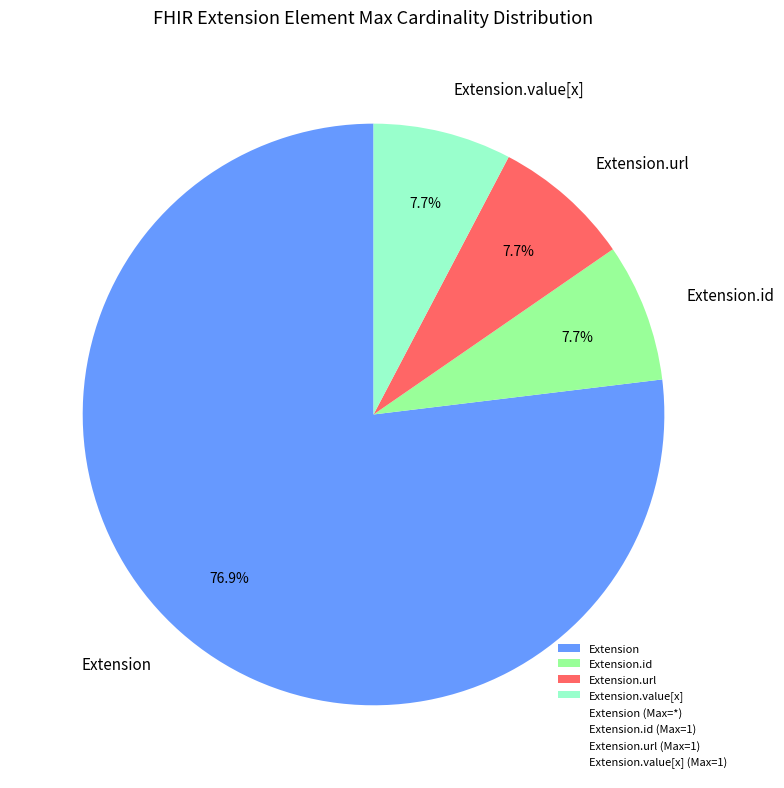

Which category has the biggest portion of the pie?

Extension